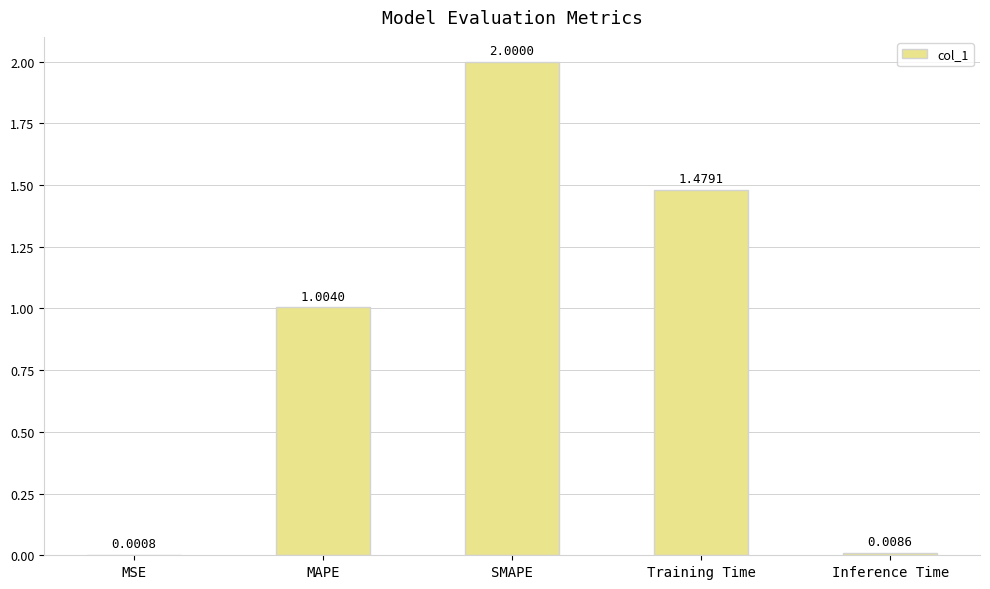

At which label is the value closest to 1?

MAPE